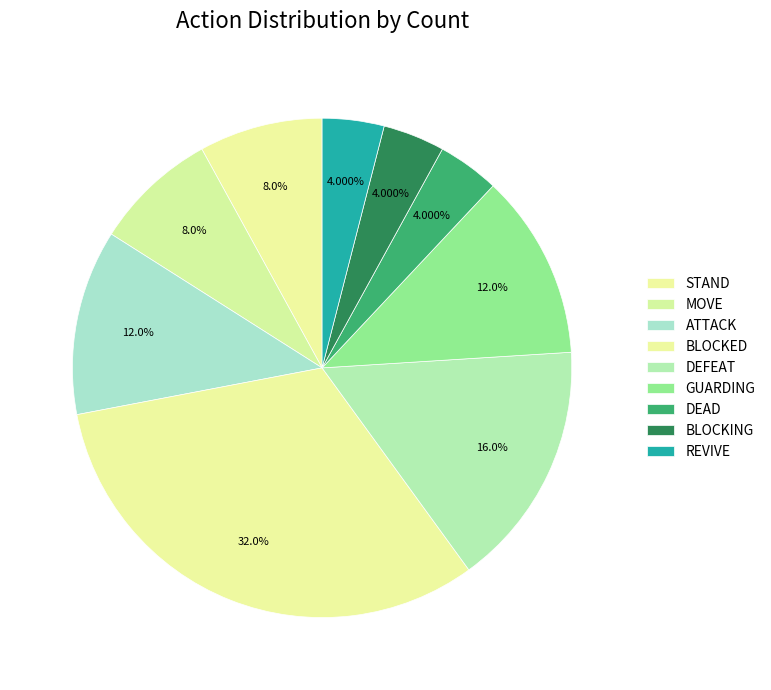

Count the number of slices in the pie.

9